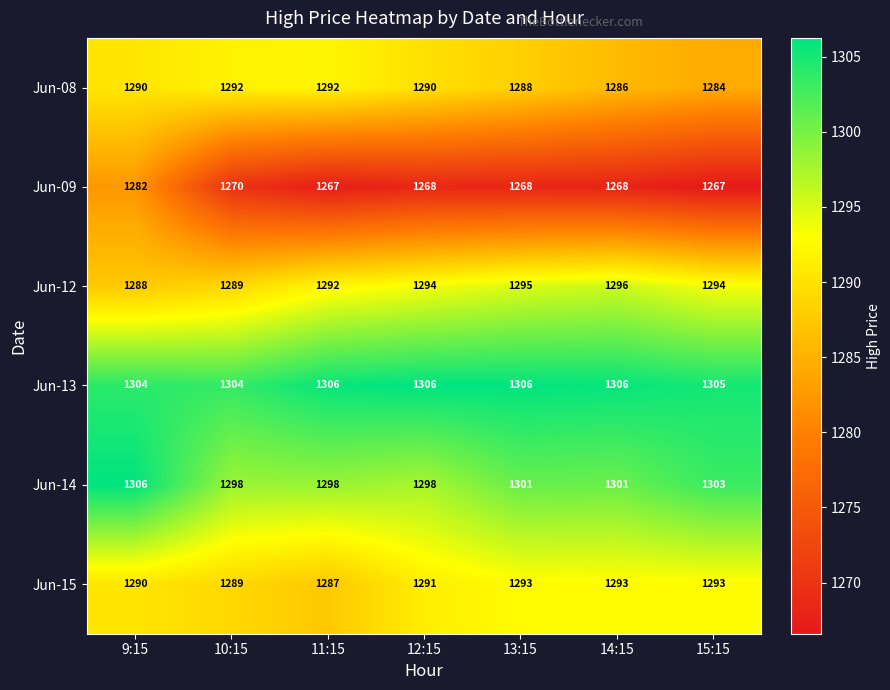

The value of Jun-14 at 14:15 is 1301. True or false?

True